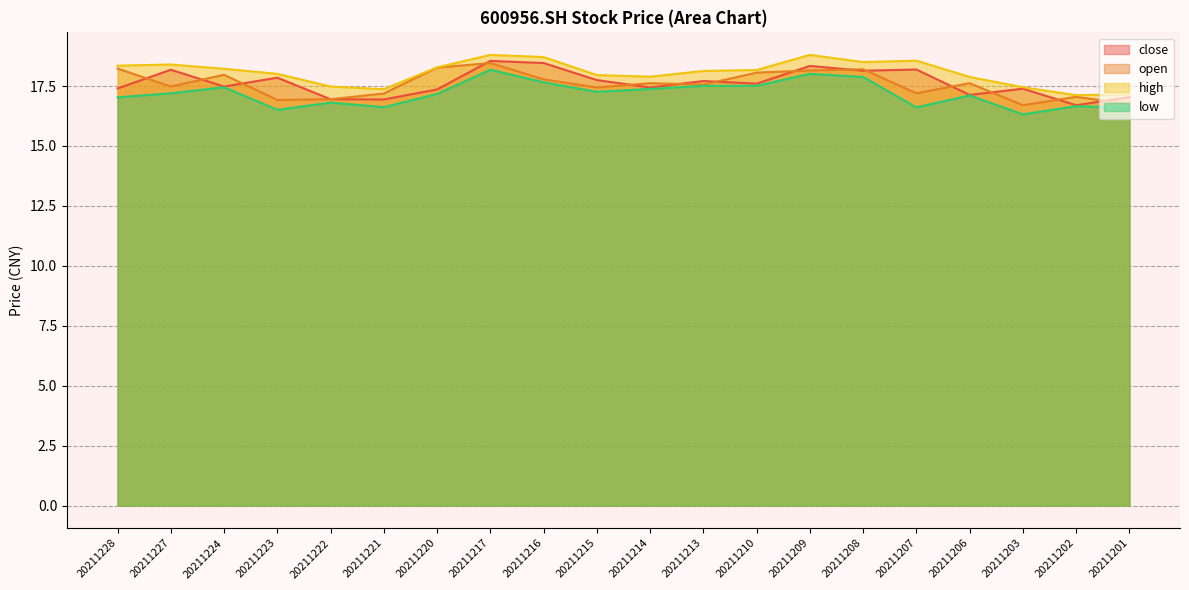

True or false: open has a value of 24.5 at 20211203.

False